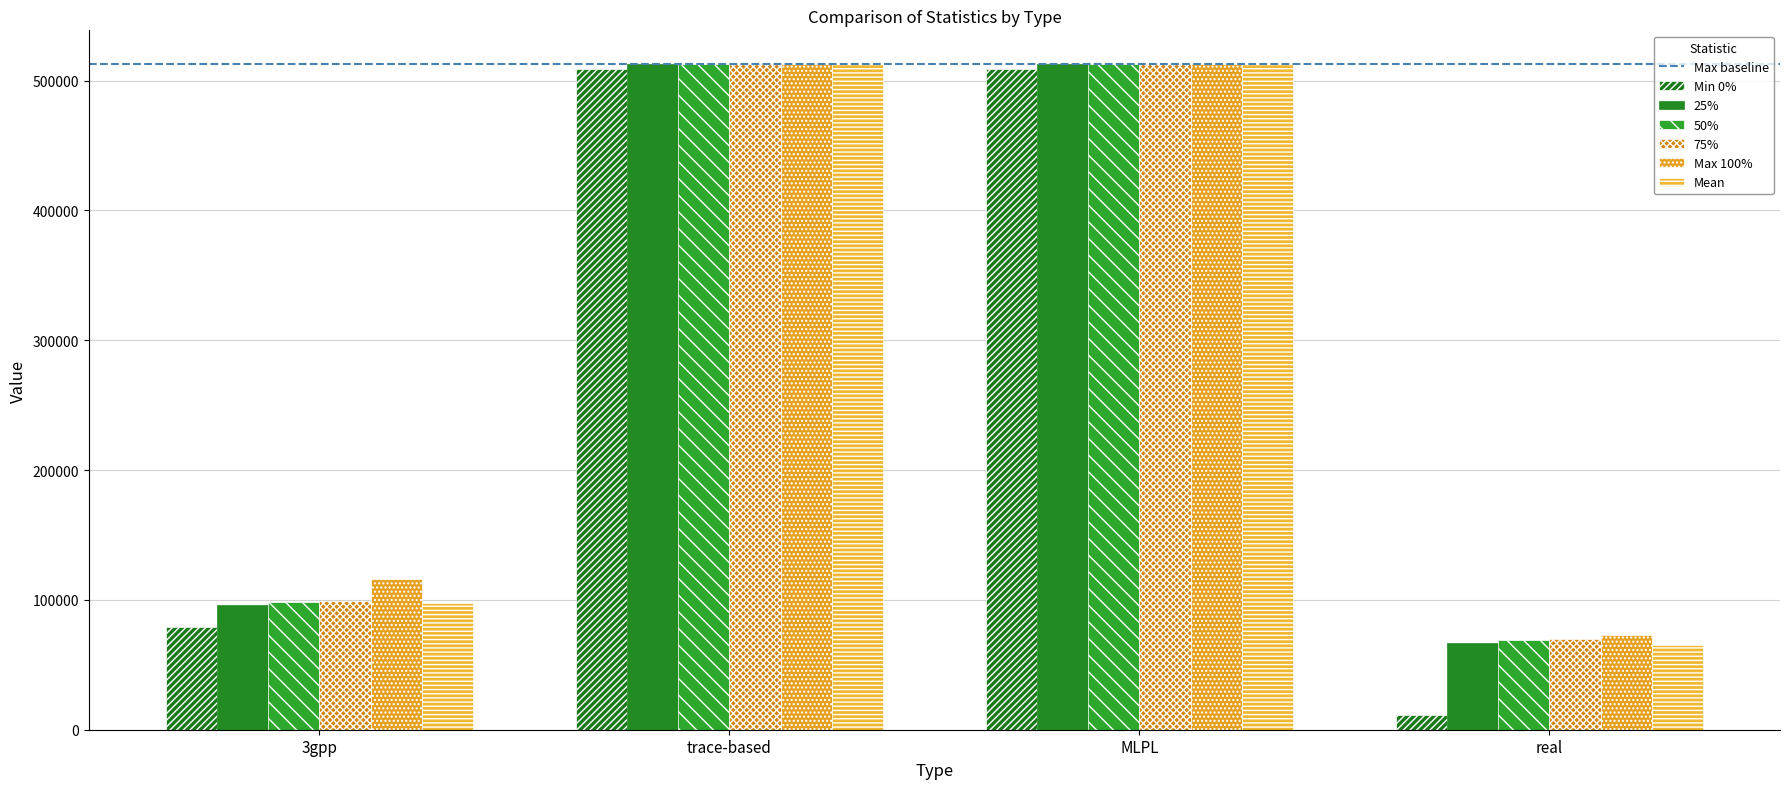

Reading right to left, list all the values displayed in this chart.

Min 0%: 11107.5	508665.0	508665.0	79236.9
25%: 66640.4	513086.0	513086.0	96407.1
50%: 68855.5	513086.0	513086.0	98040.8
75%: 69752.5	513098.0	513098.0	99400.2
Max 100%: 72869.6	513098.0	513098.0	116011.0
Mean: 65025.9	513081.7	513081.7	97921.6